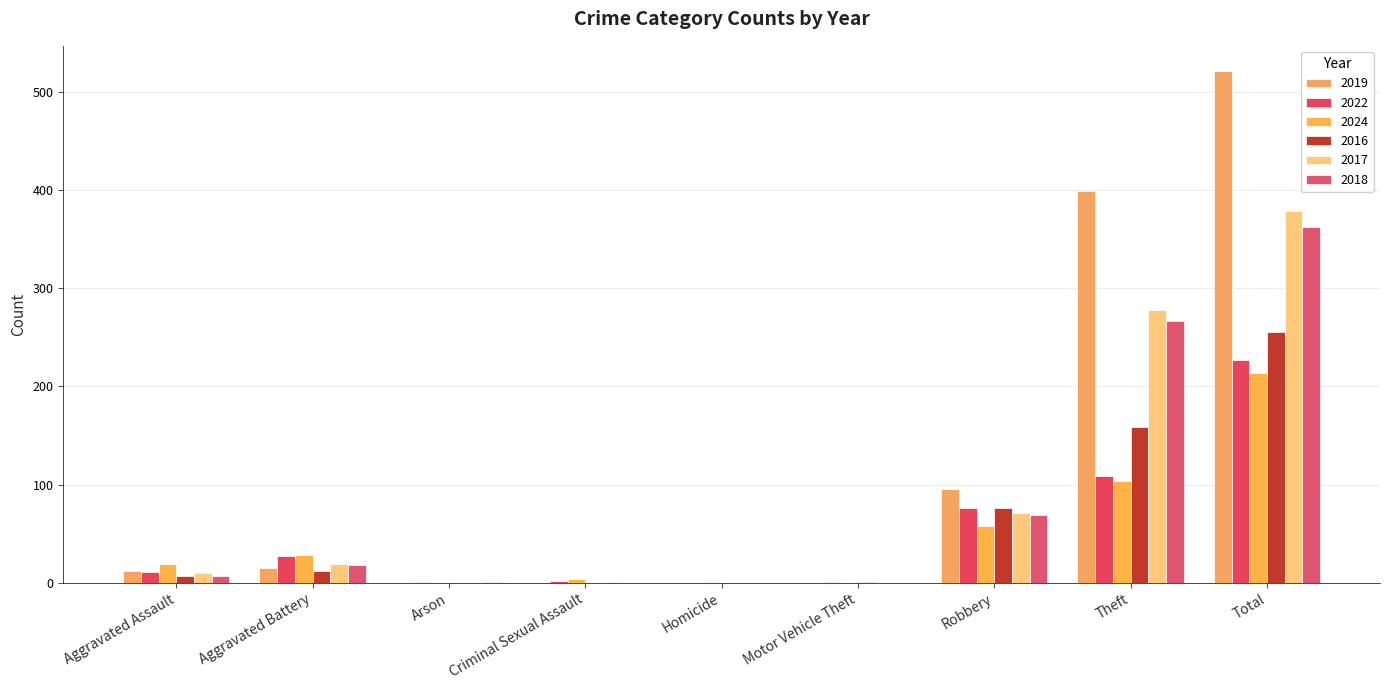

How many groups of bars are there?

9